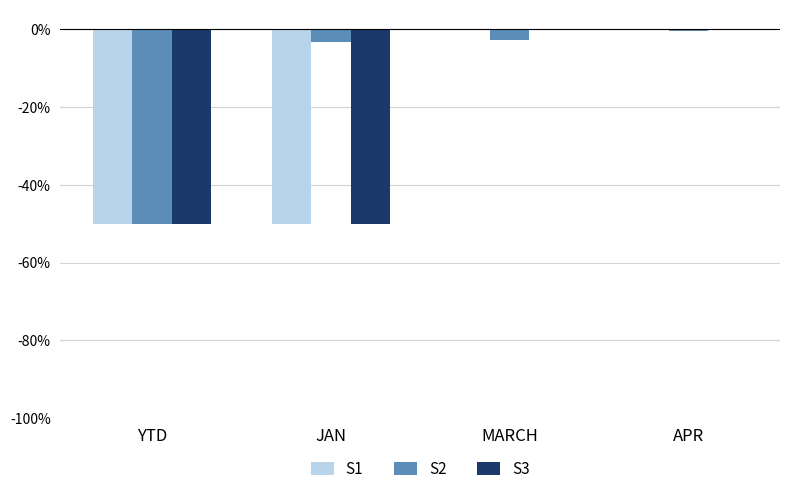

What is the sum of all S1 values?

-100.0